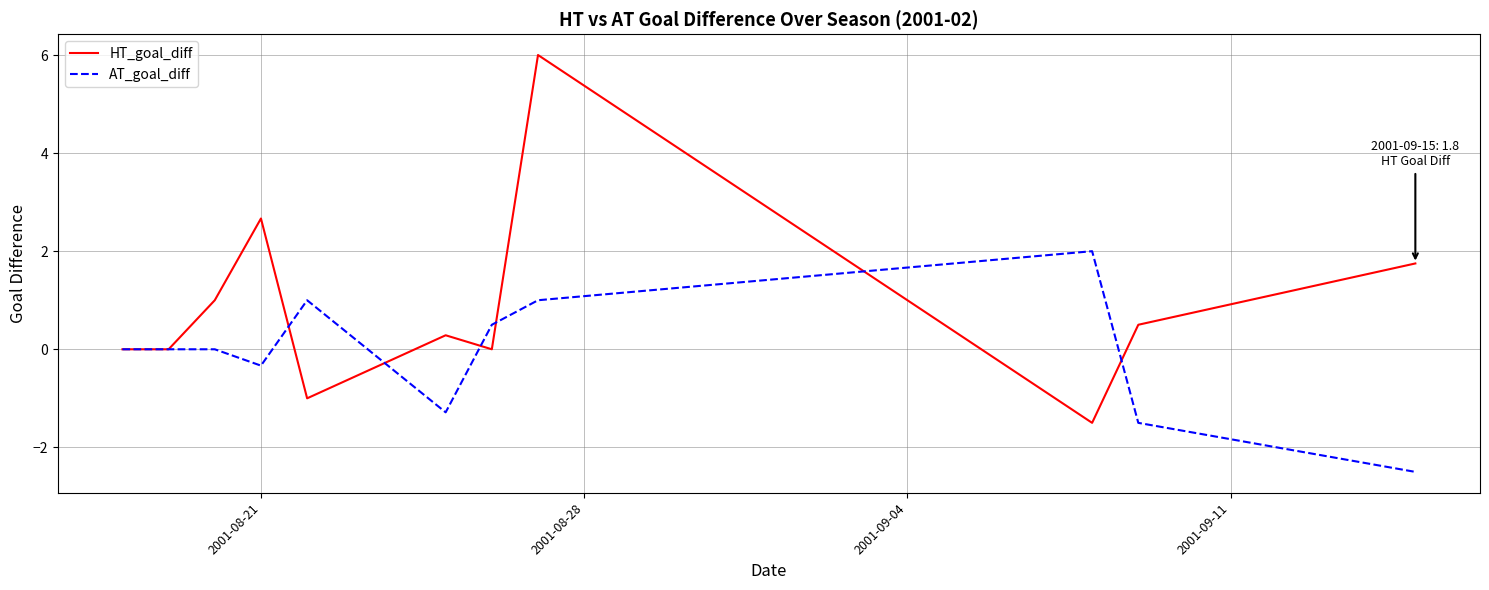

Which series has the largest total across all categories?

HT_goal_diff